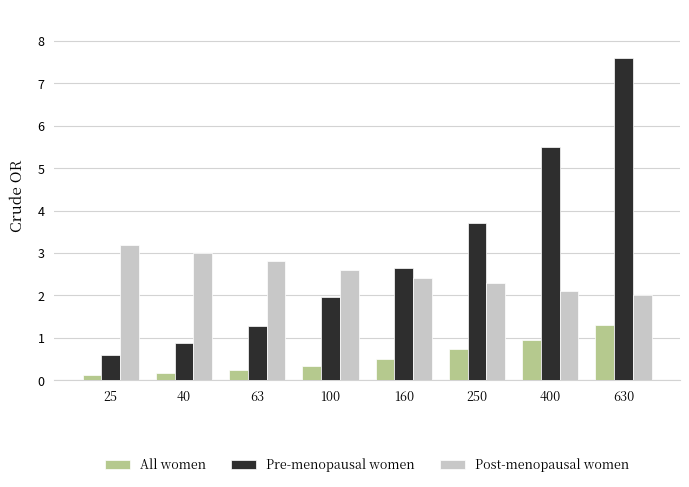

Is the value of Post-menopausal women at 25 greater than the value of All women at 40?

Yes